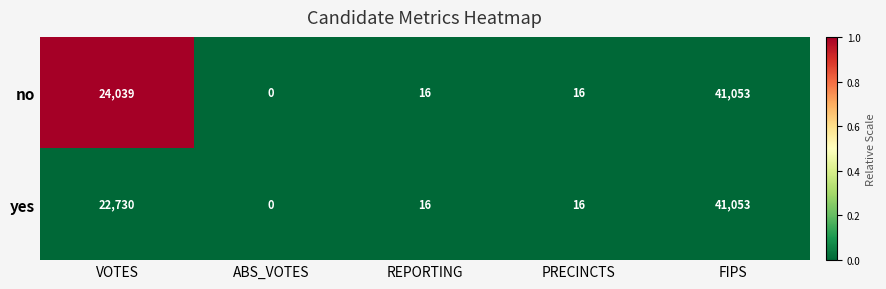

Is the value of no at PRECINCTS greater than the value of yes at ABS_VOTES?

Yes